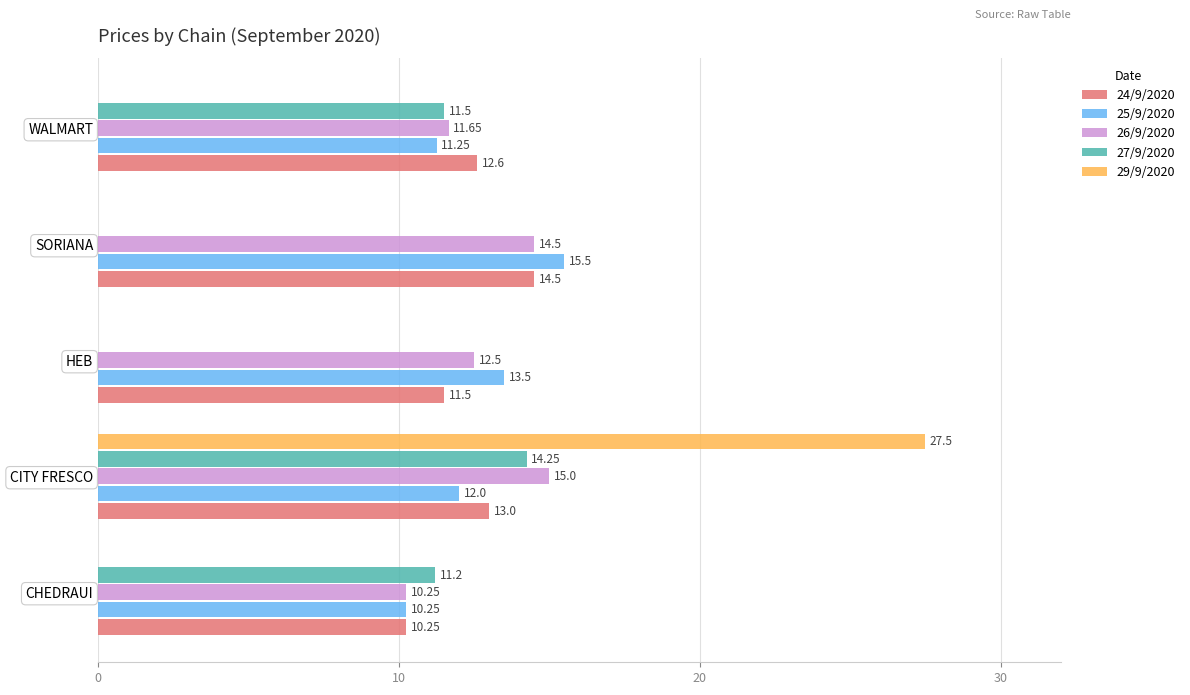

Which series has the largest total across all categories?

26/9/2020